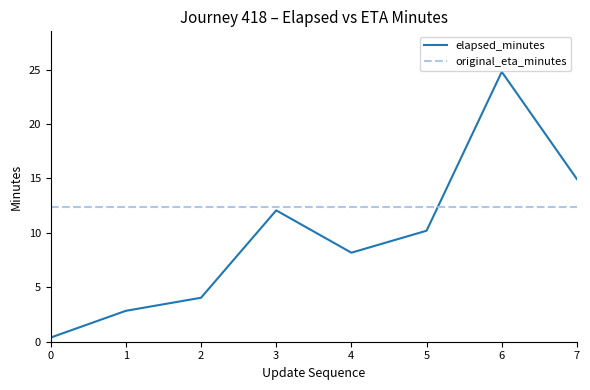

What value does the original_eta_minutes series have at 0?

12.4